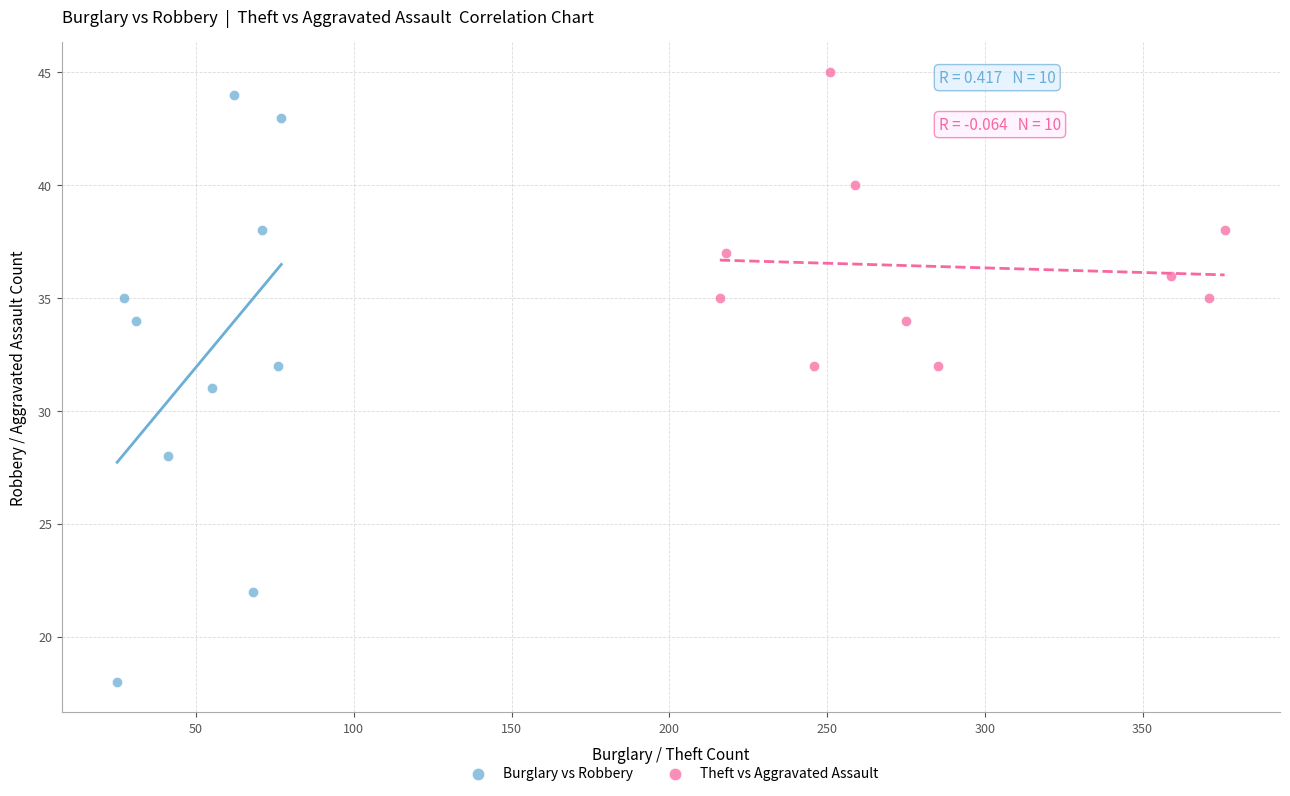

Which series contains the lowest Y value?

Burglary vs Robbery